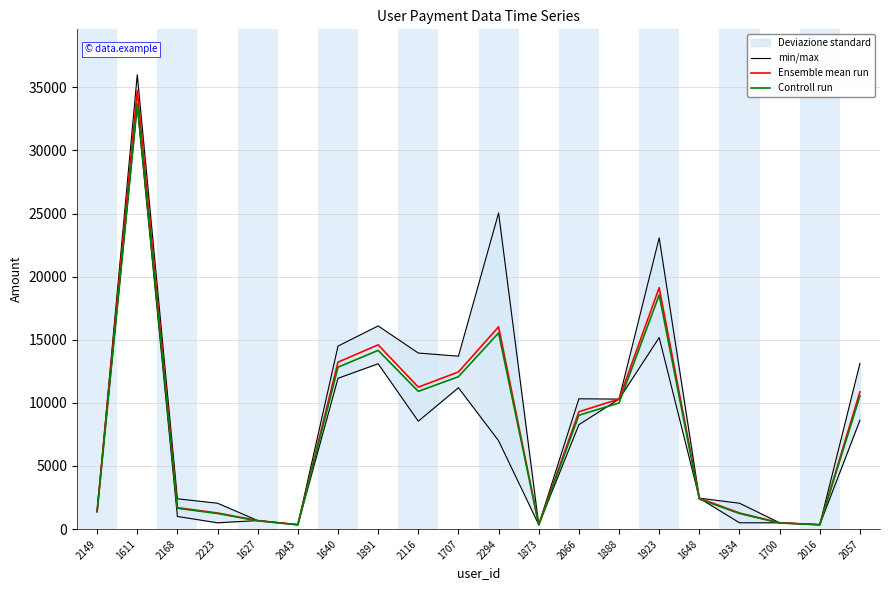

What is the total value across all series at 2149?

4158.0